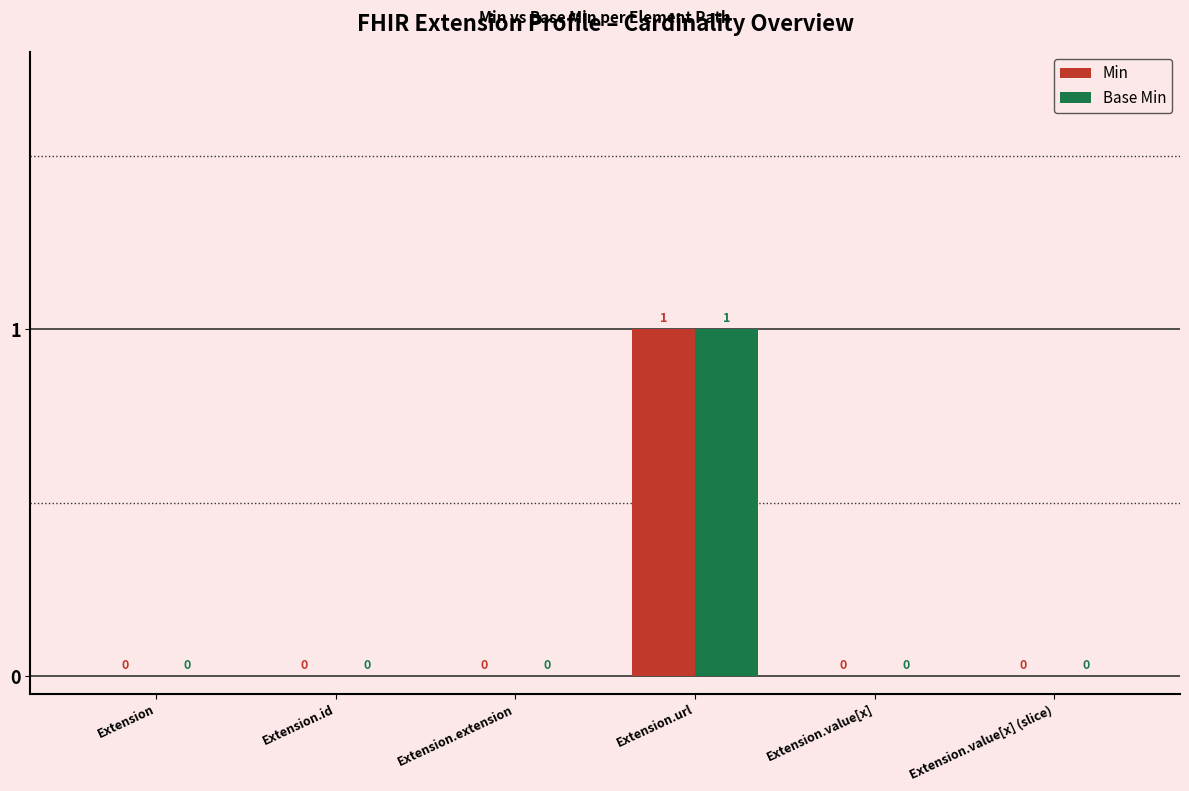

How many distinct data groups are displayed?

2